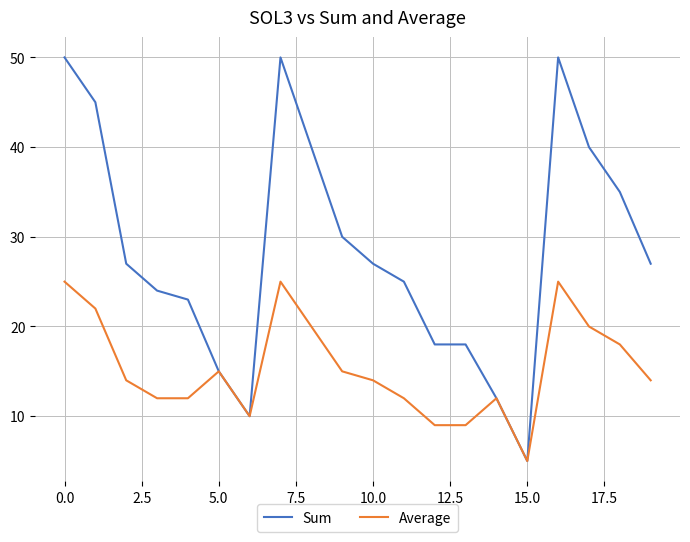

Which series has the widest spread of values?

Sum